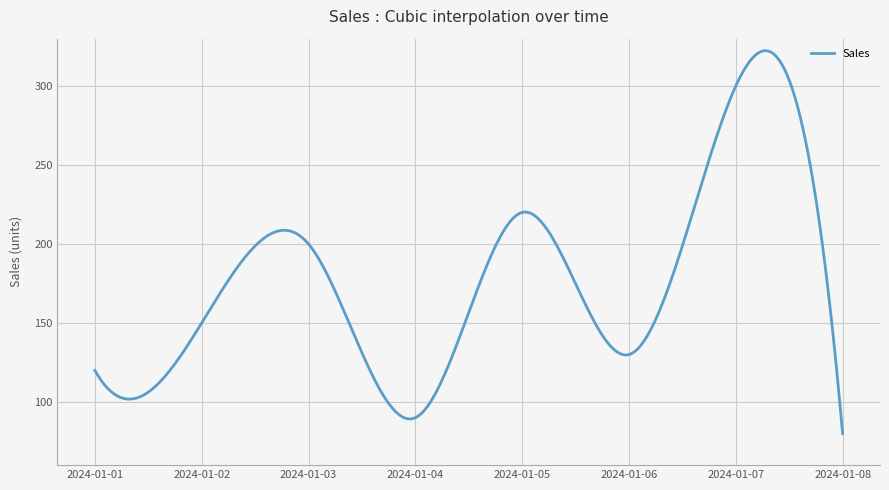

What is the difference between the maximum and minimum values?

242.4